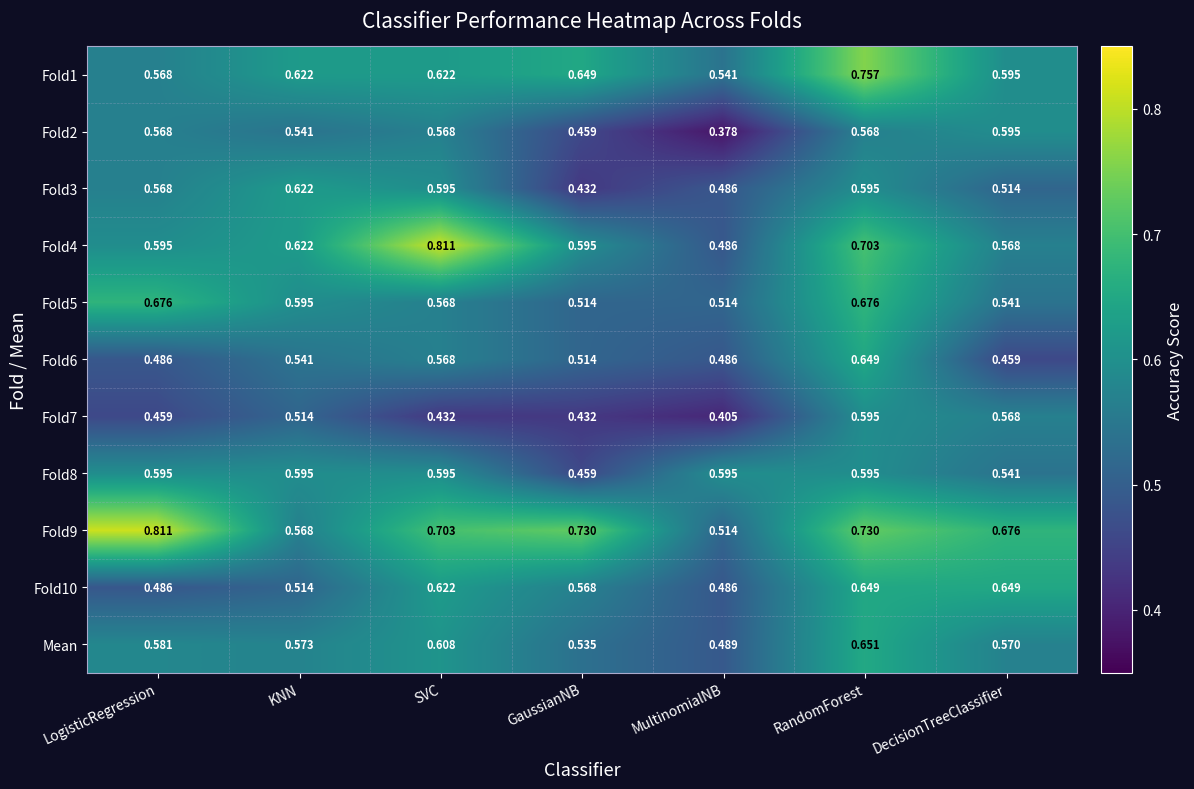

At which category is the sum across all series the highest?

RandomForest